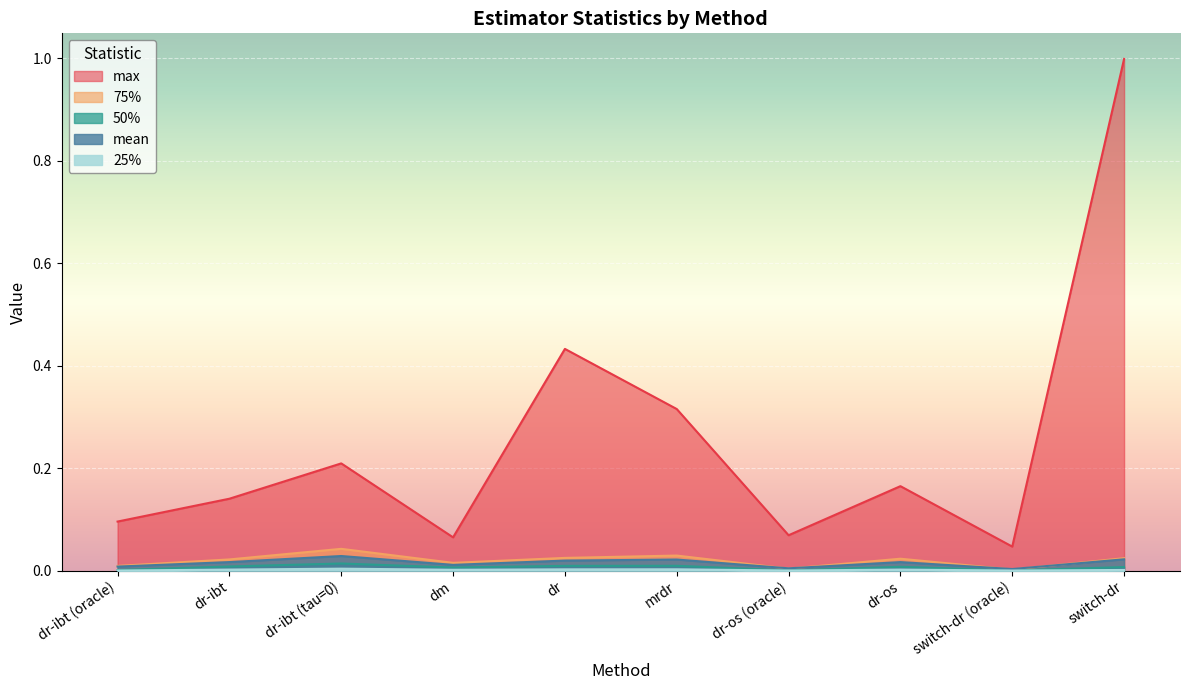

The 50% series shows 0.0 at switch-dr. True or false?

False